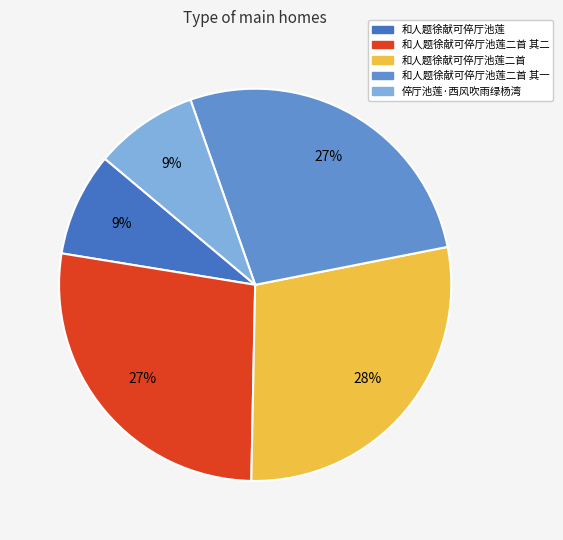

Is there any slice that represents more than half of the pie?

No